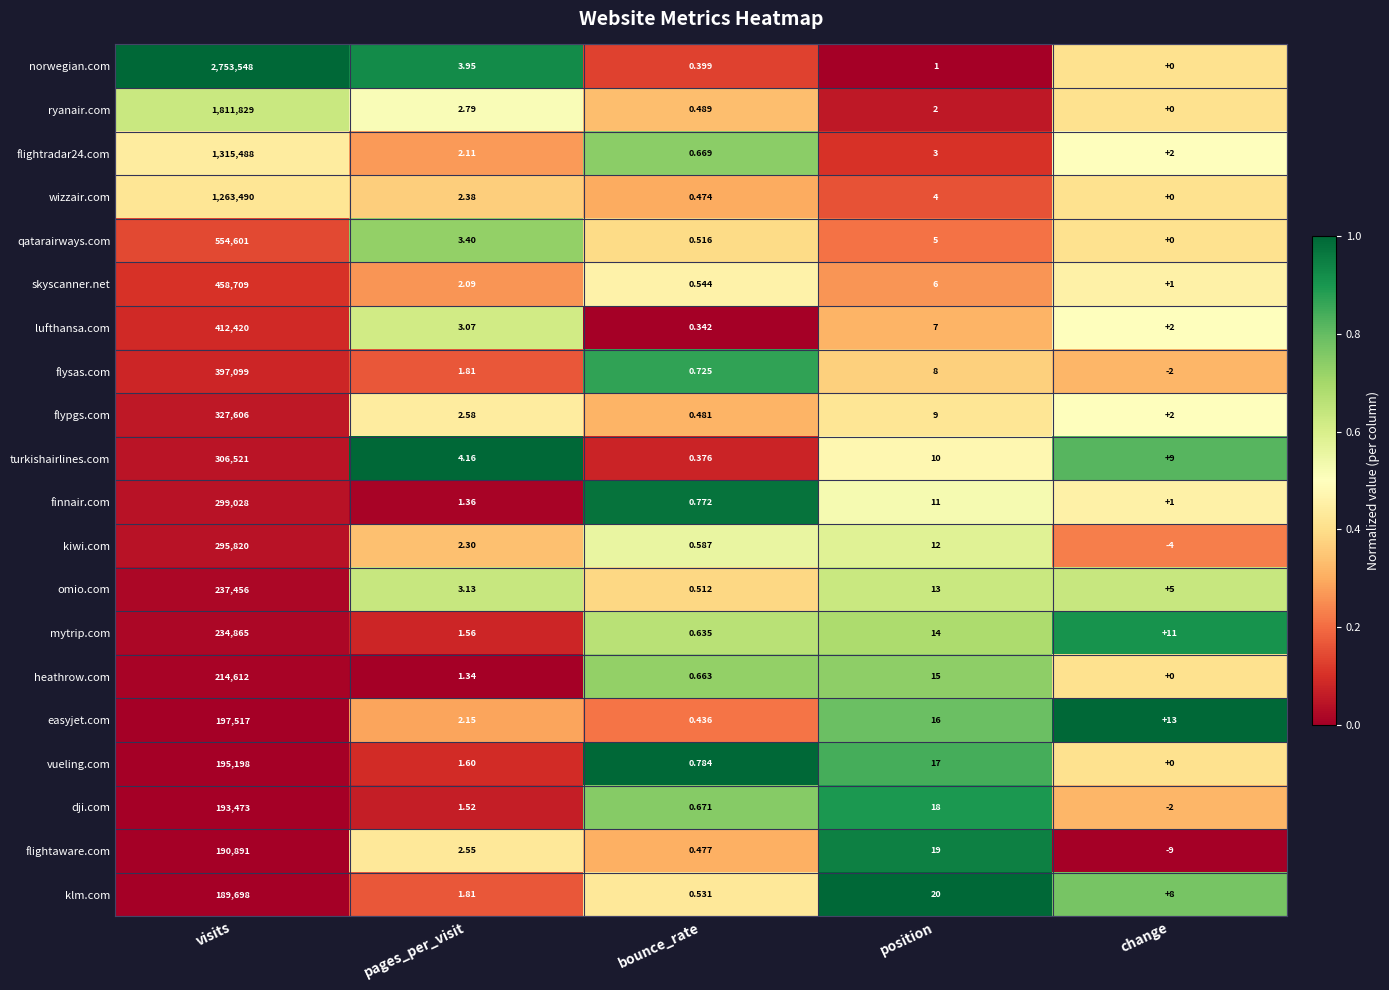

Where does the flypgs.com series first go above 2?

visits